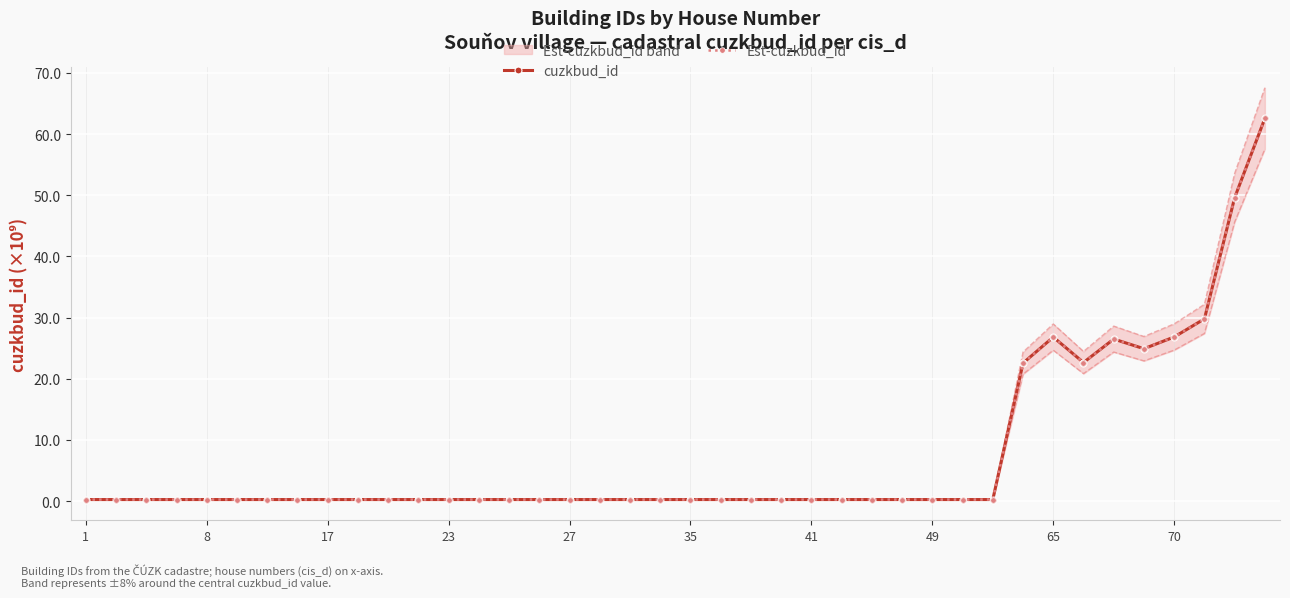

What is the difference between the second highest and minimum values in the cuzkbud_id series?

49.3